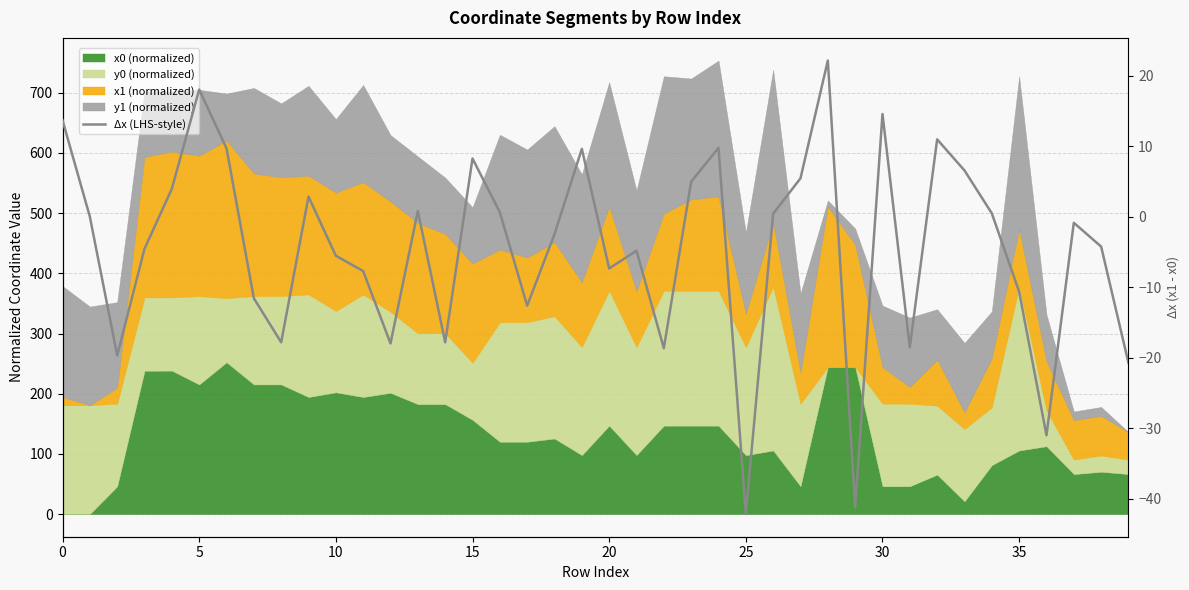

What is the sum of the values at 27 and 21?

0.6